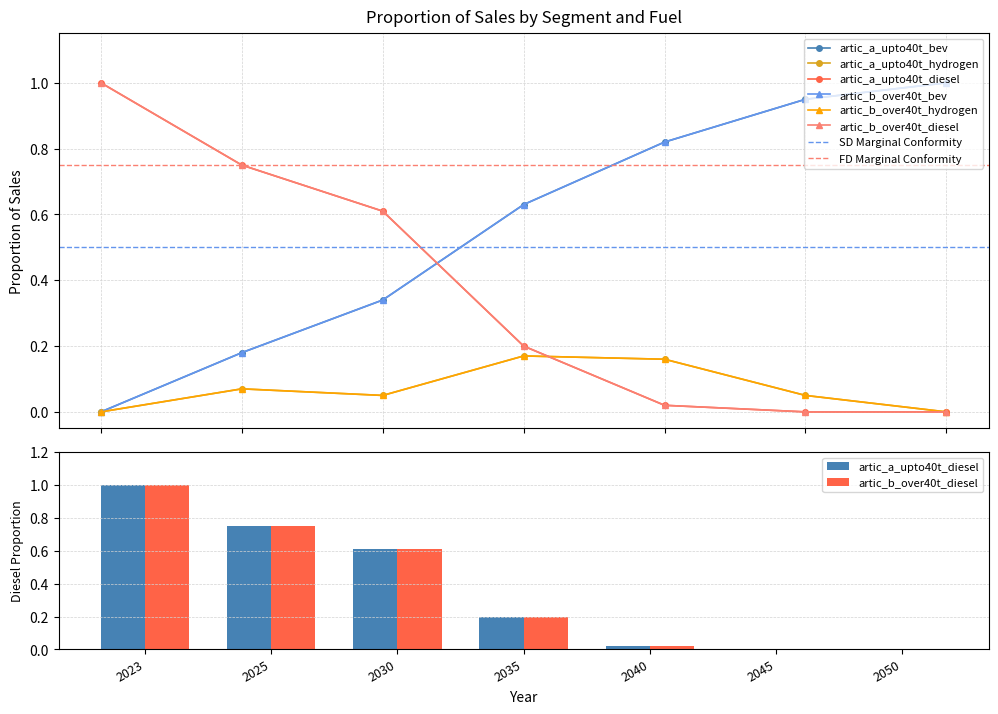

What is the maximum value shown in the chart?

1.0